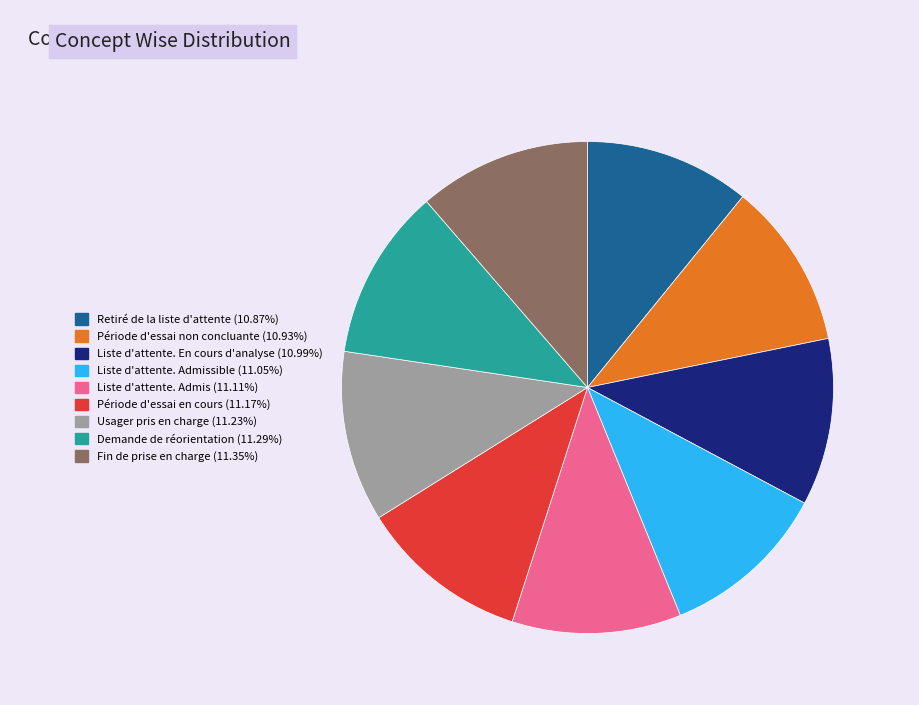

Does any single category account for the majority?

No